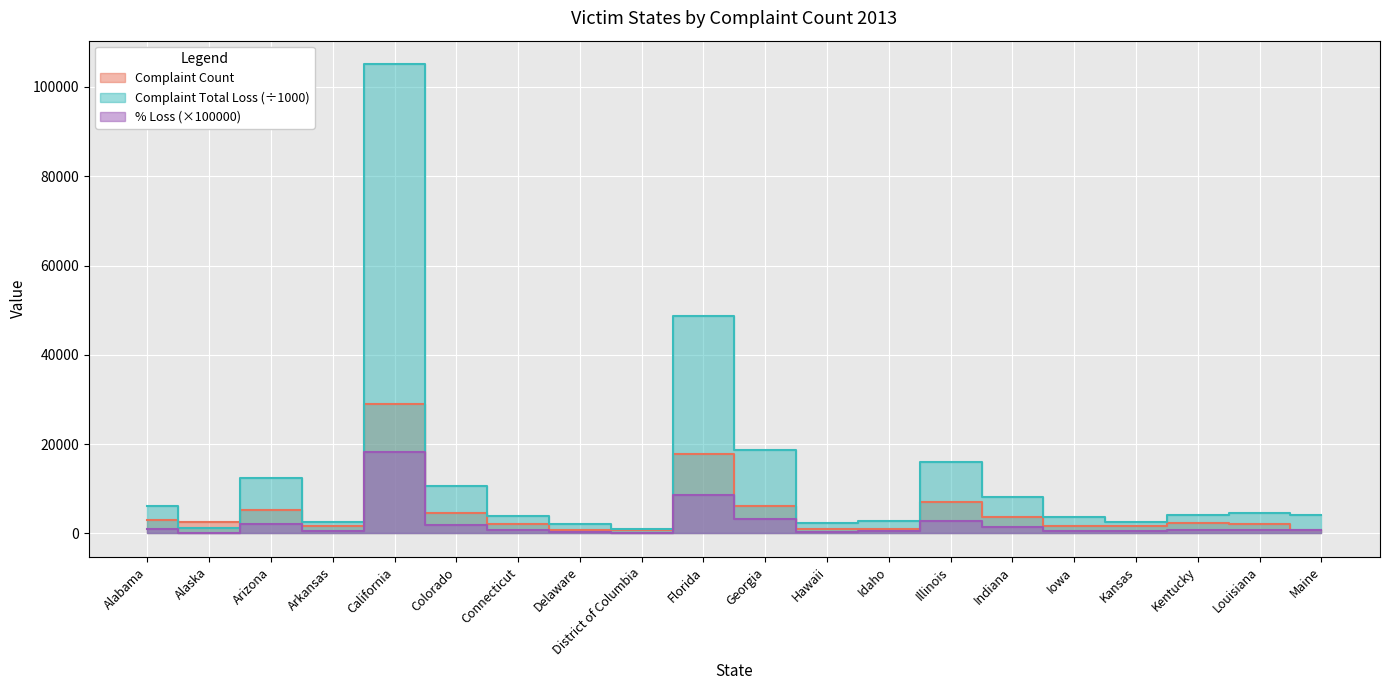

Which series has the largest total across all categories?

Complaint Total Loss